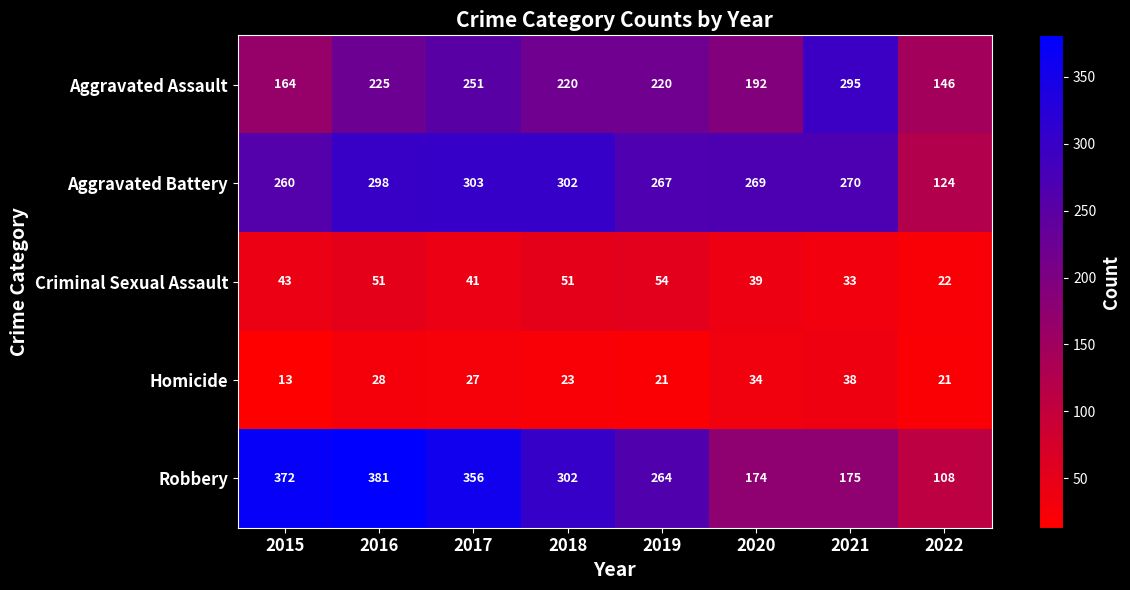

Where is Aggravated Battery nearest to the value 213?

2015